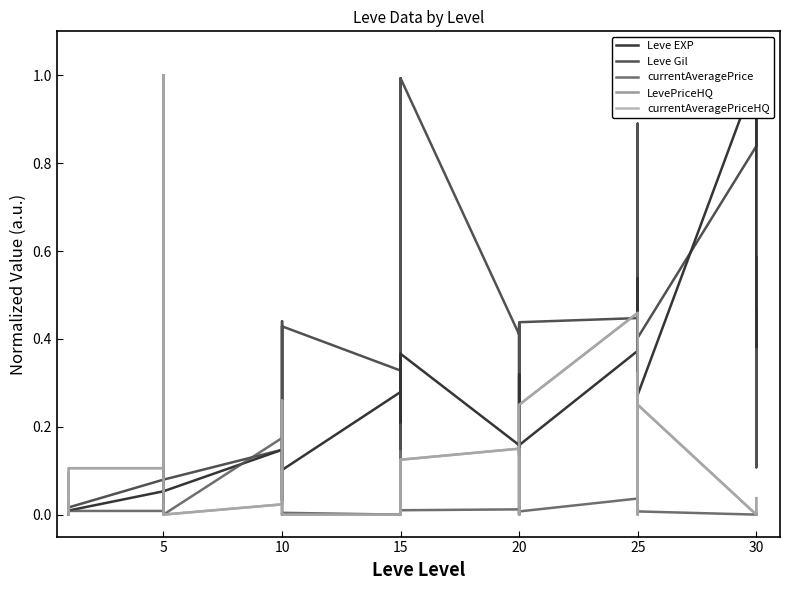

Is this an area chart (filled region under the line)?

No